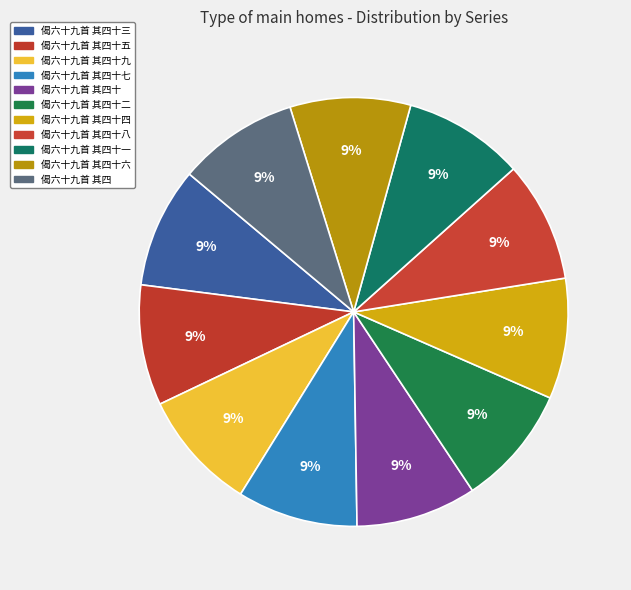

Is there a majority slice in this chart?

No